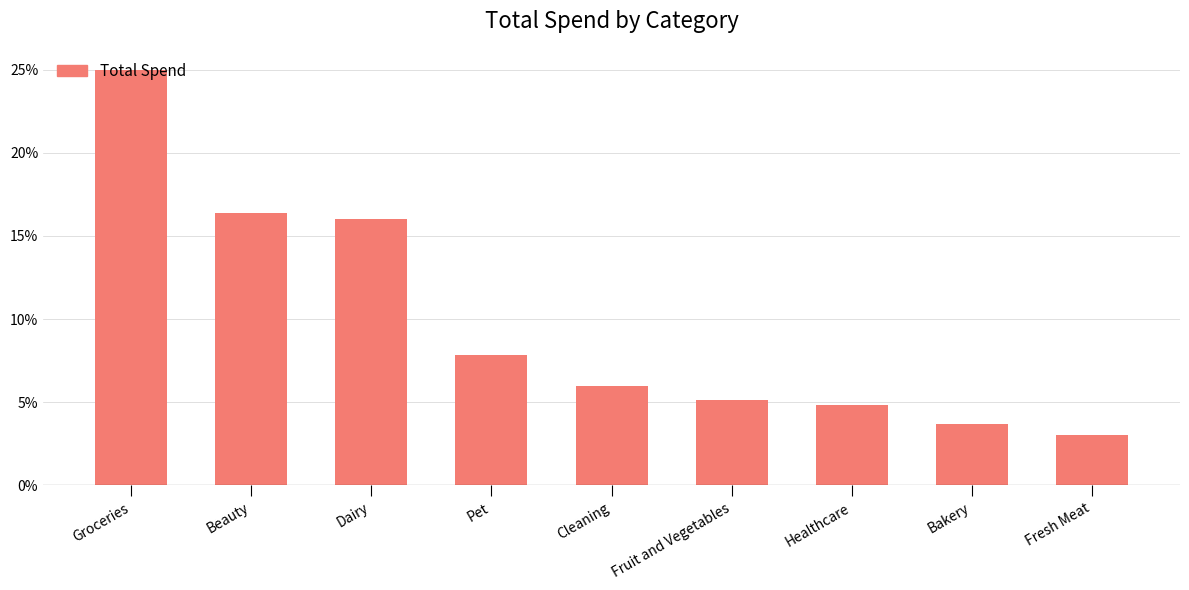

What is the change in value from Groceries to Fruit and Vegetables?

-19.9